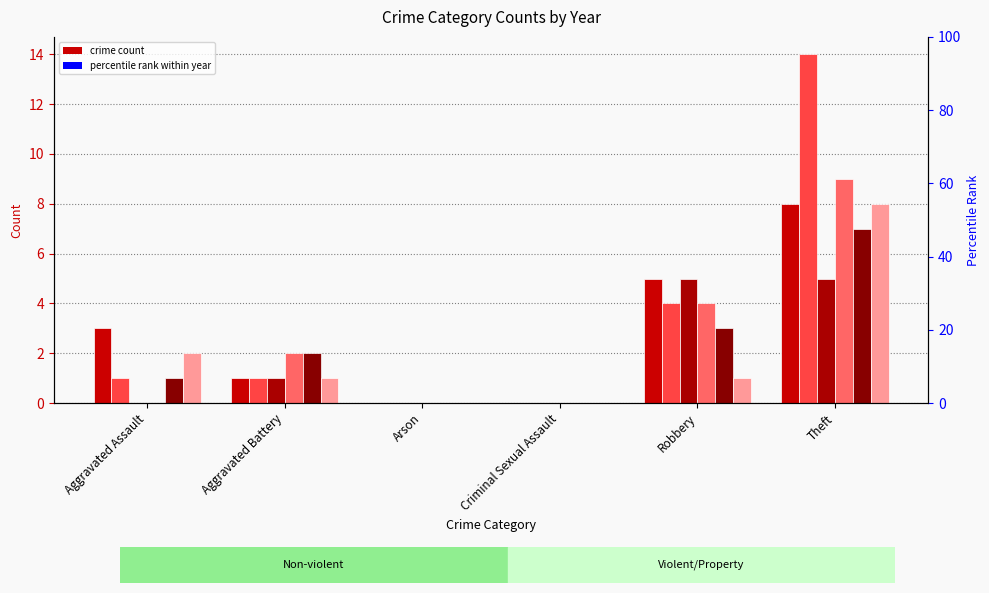

Which series has the largest range (max minus min)?

2016